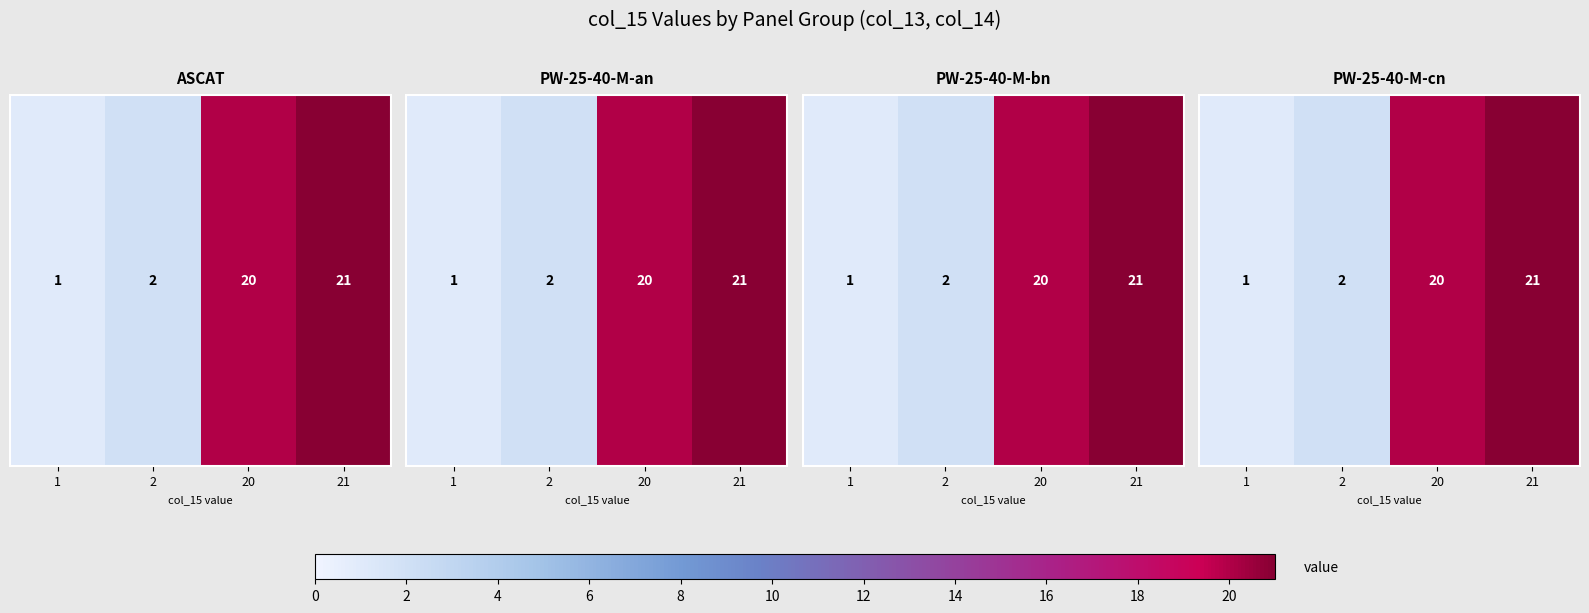

The chart shows a value of 20 at 20. True or false?

True